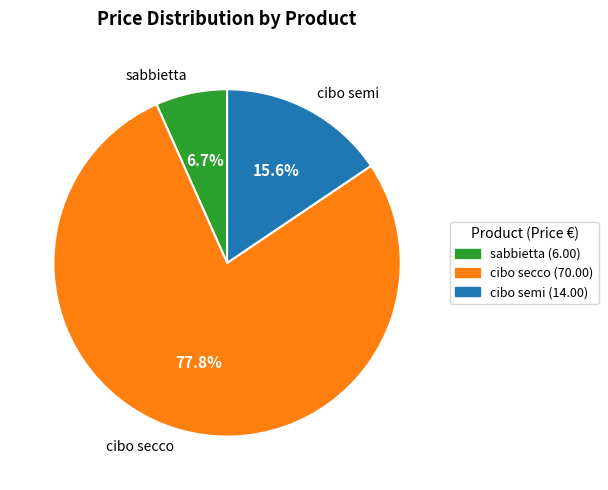

What is the majority slice?

cibo secco